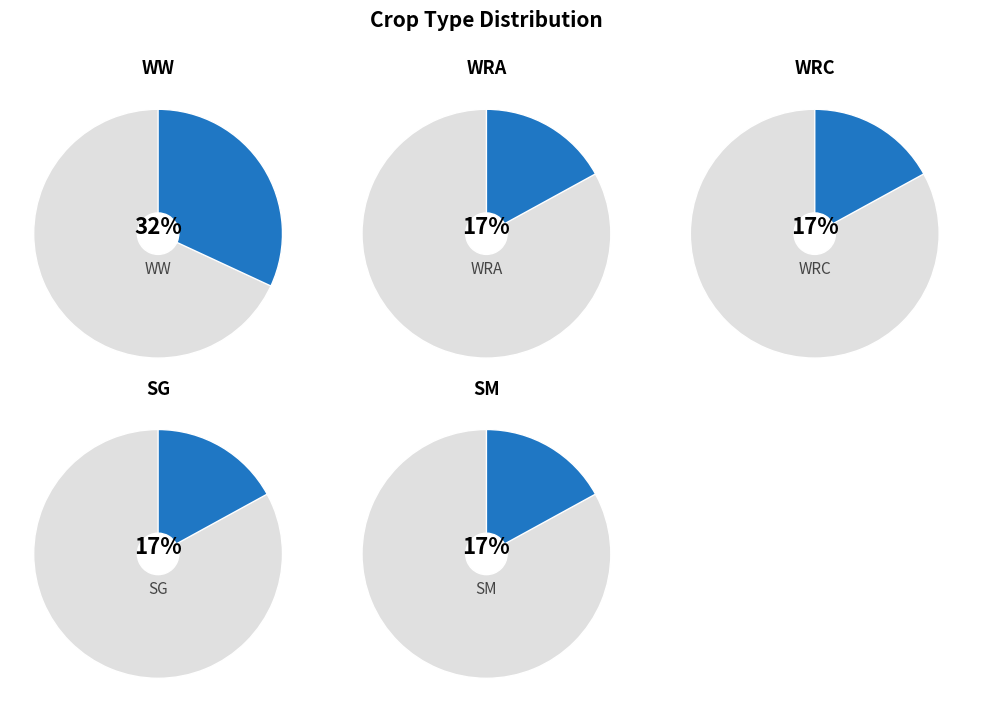

To the nearest percent, what is the average slice percentage?

20%